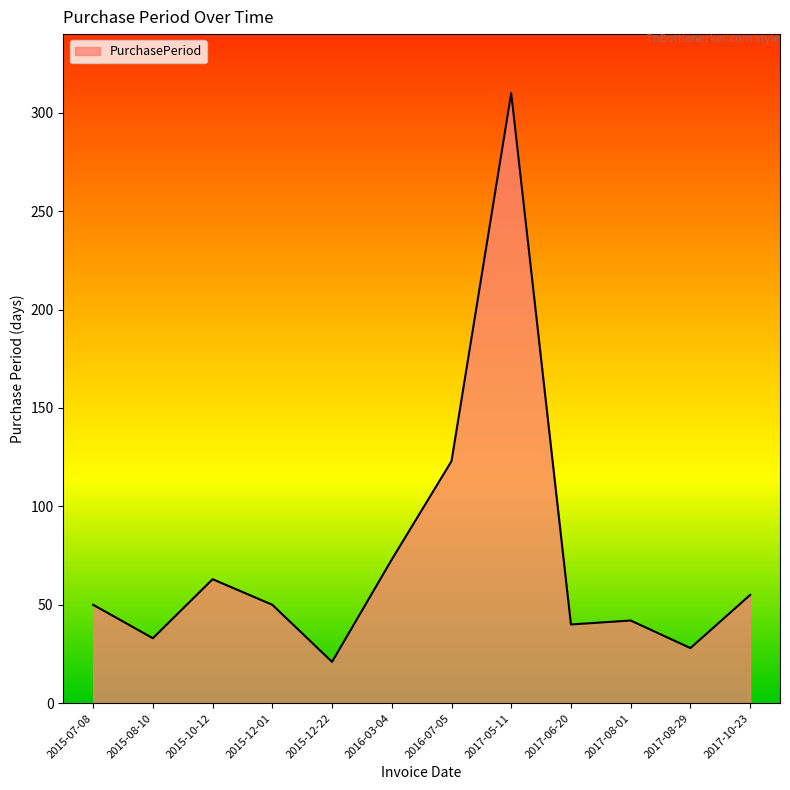

Where is the data nearest to the value 165?

2016-07-05